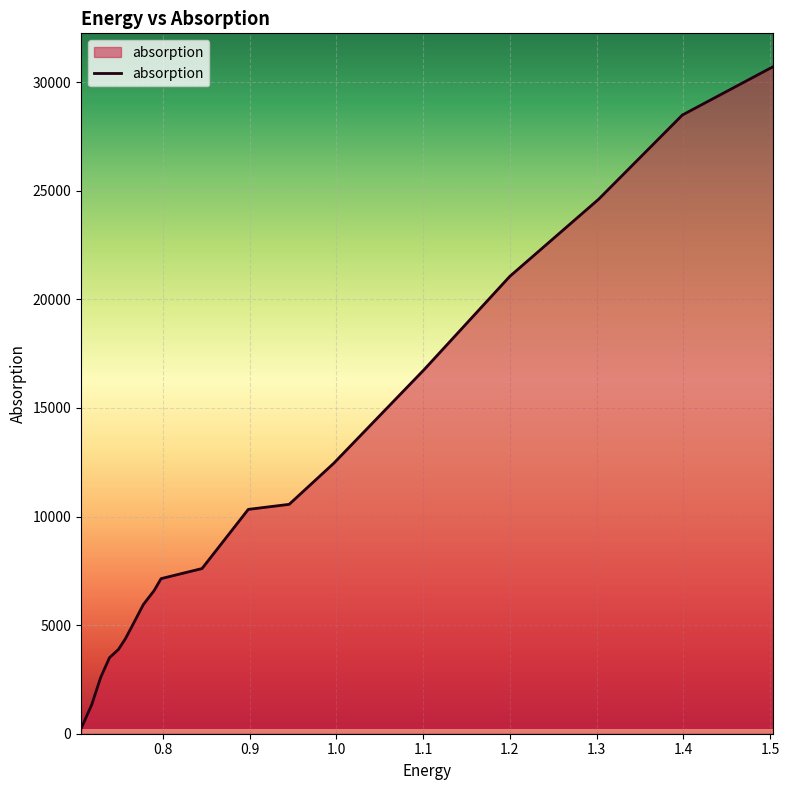

What is the greatest value displayed?

30712.5